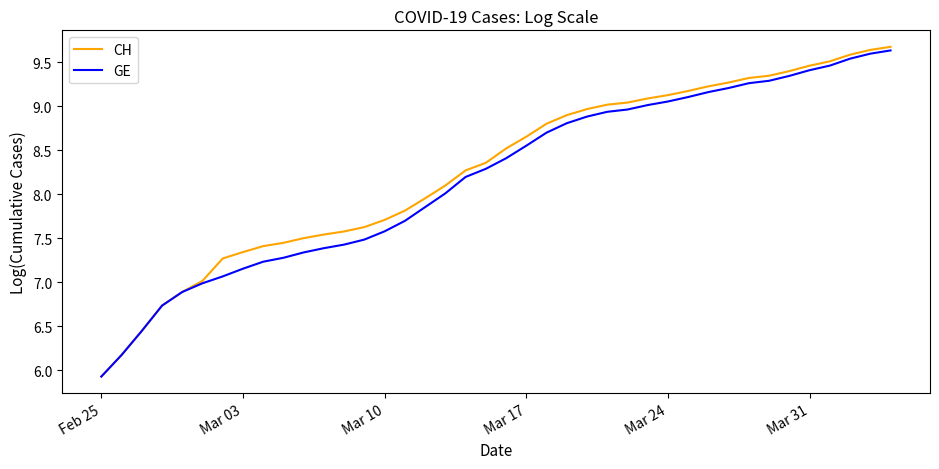

What is the greatest value displayed?

9.7